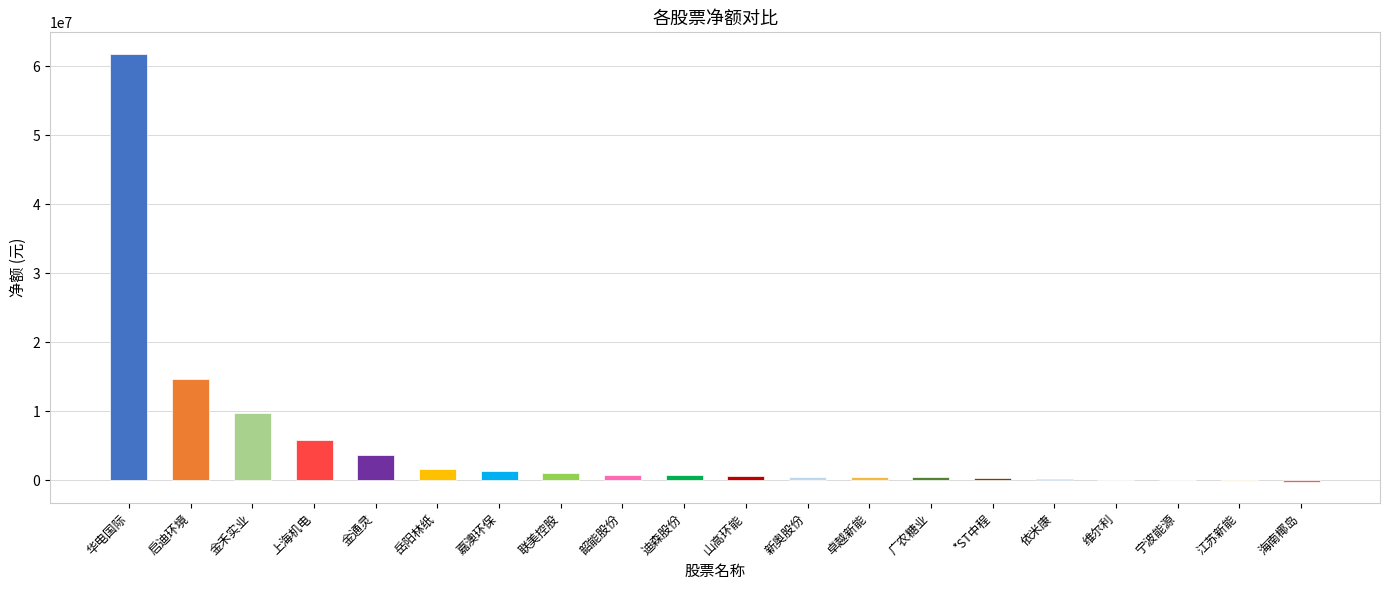

Which category has the highest value across all series?

华电国际